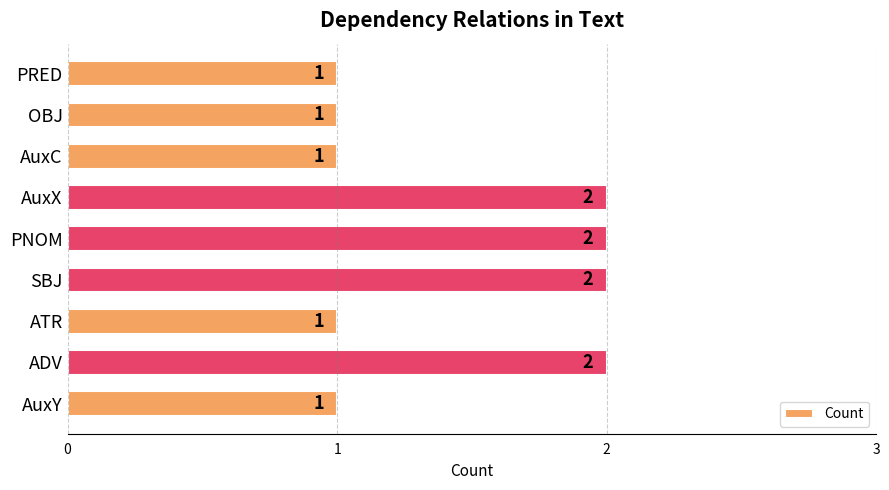

What is the change in value from AuxY to PNOM?

+1